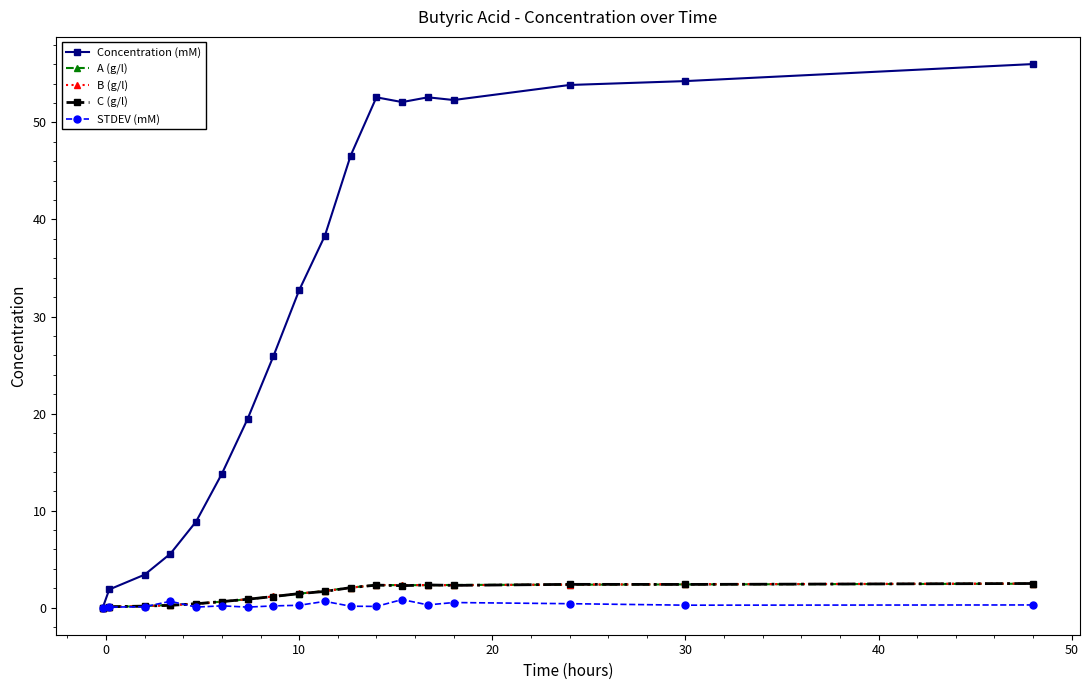

How many lines are shown in the chart?

5